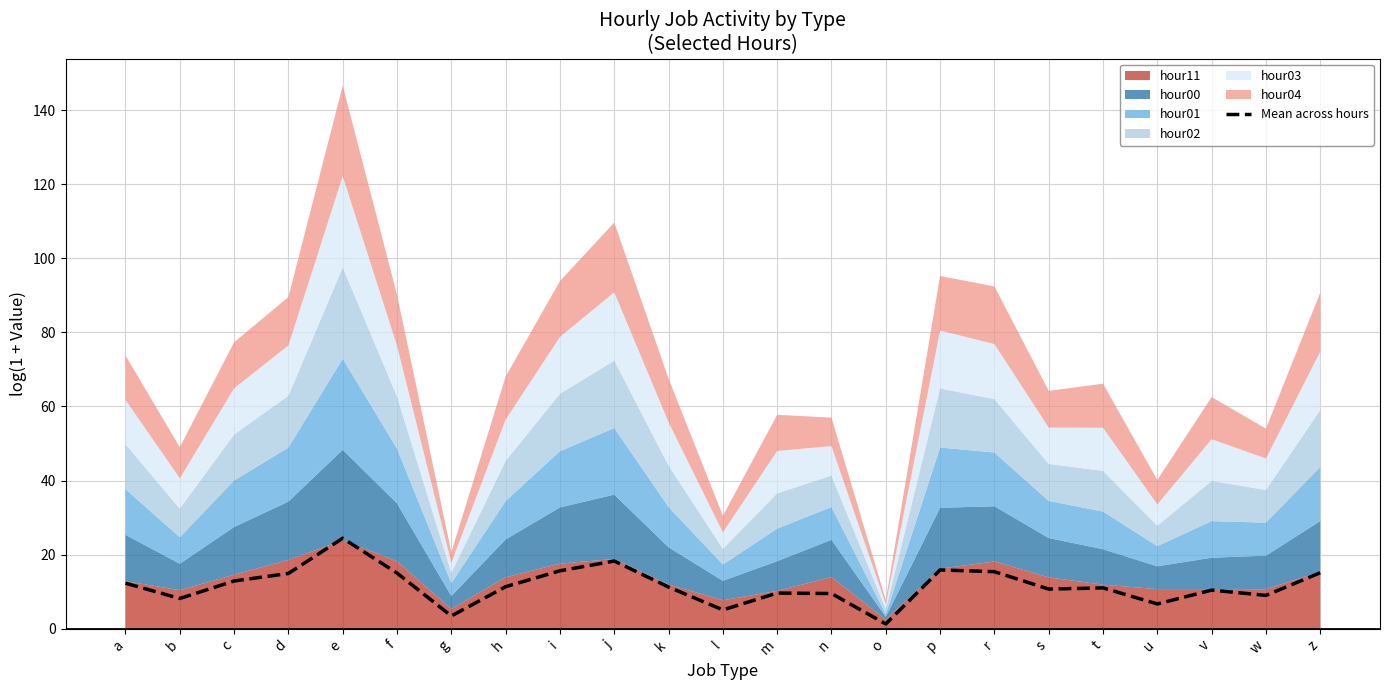

List the labels in order of value, largest first.

e, j, p, i, r, z, f, d, c, a, h, k, t, s, v, m, n, w, b, u, l, g, o